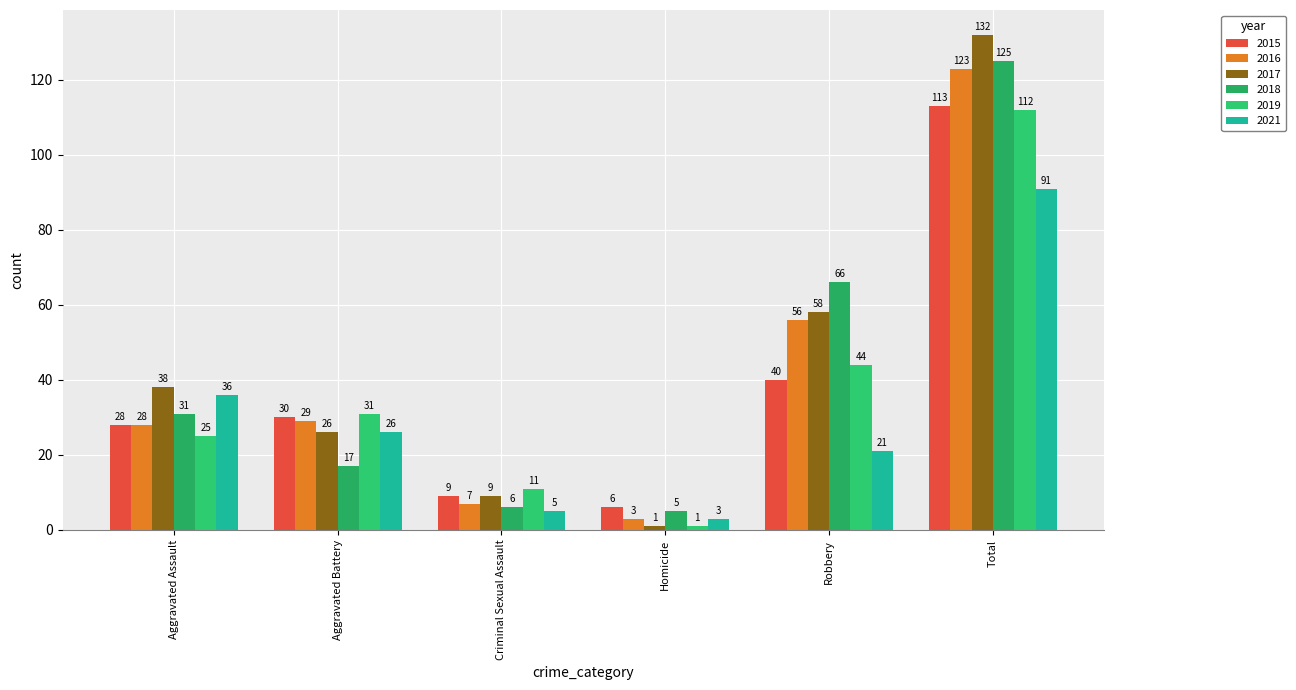

Is it true that 2016 equals 2 at Criminal Sexual Assault?

False